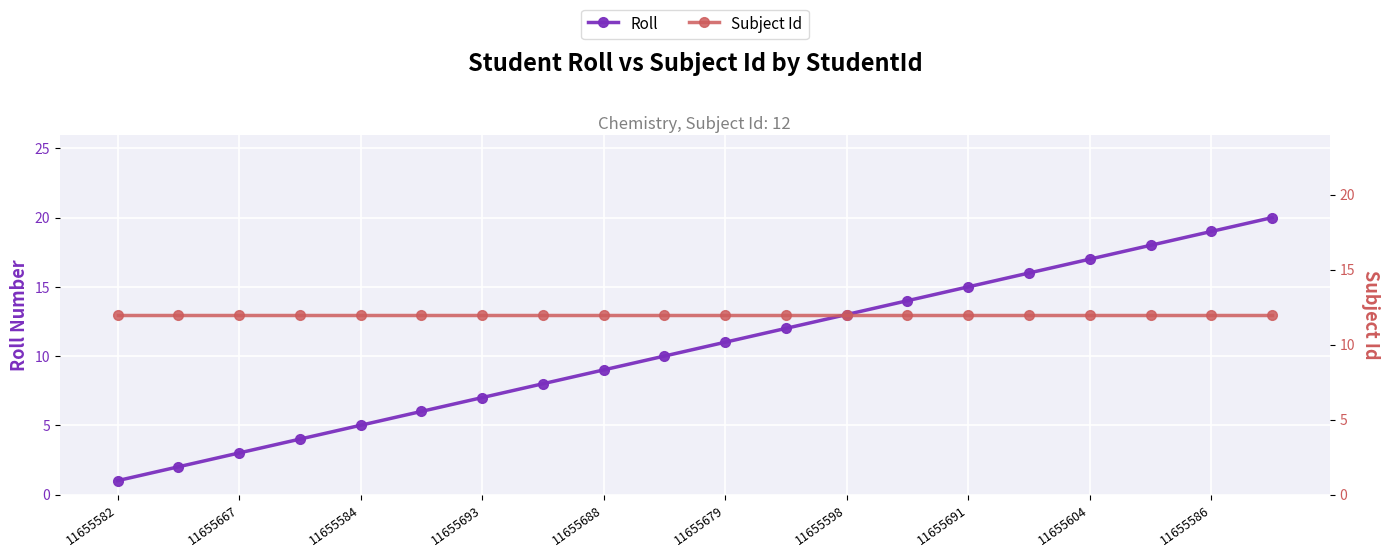

At how many categories does at least one series exceed 17?

3